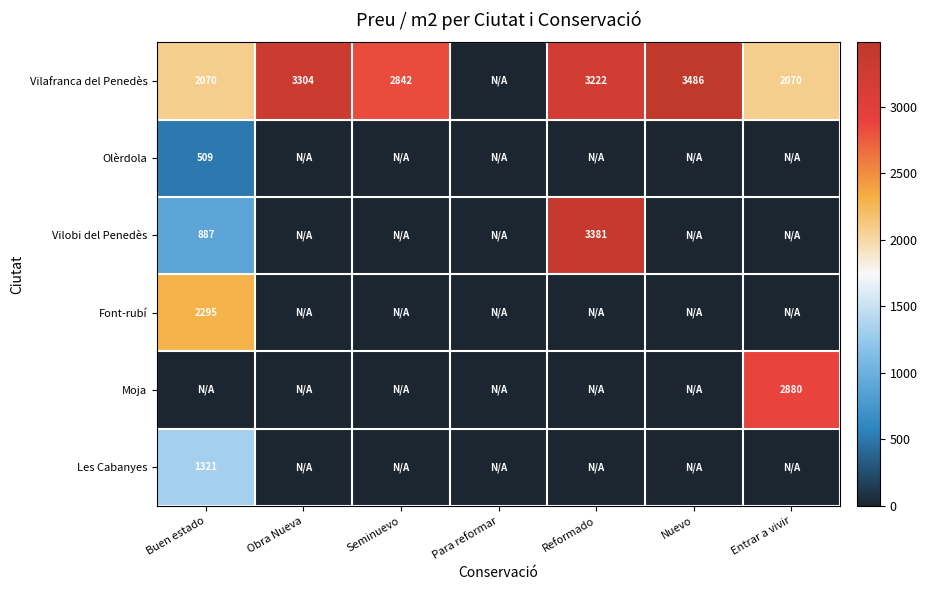

How many series are shown in this chart?

6